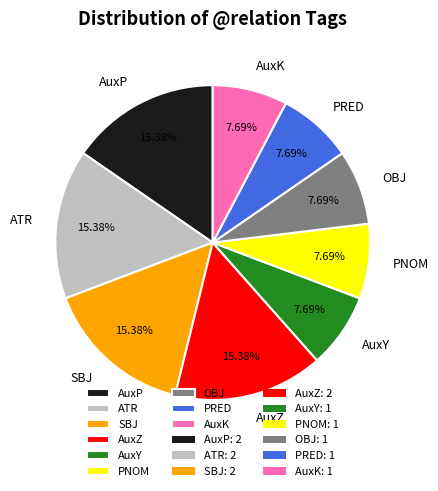

Does SBJ represent more than half of the total?

No